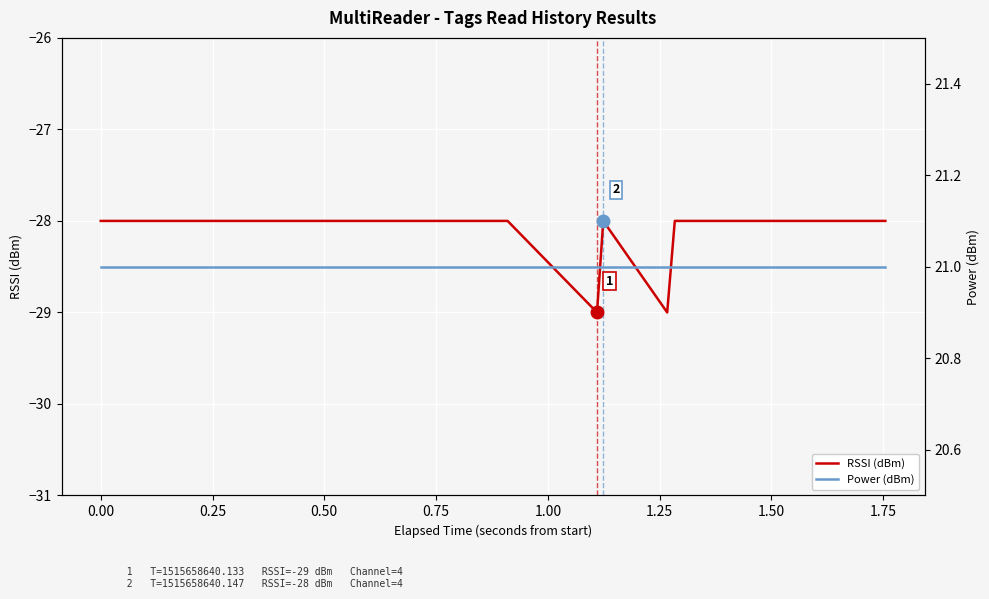

True or false: RSSI (dBm) and Power (dBm) cross at least once.

False